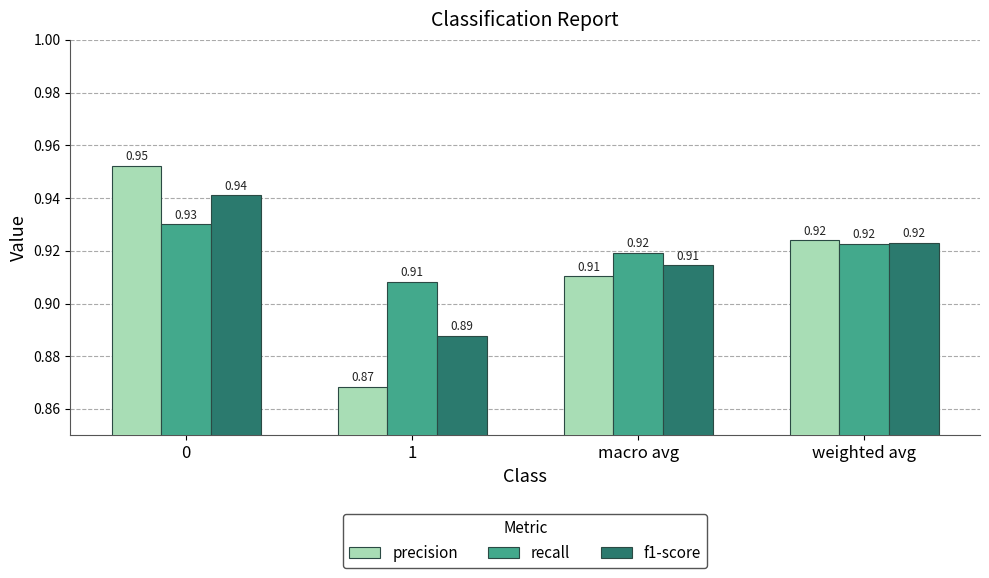

Between 1 and weighted avg, which series saw the biggest shift?

precision